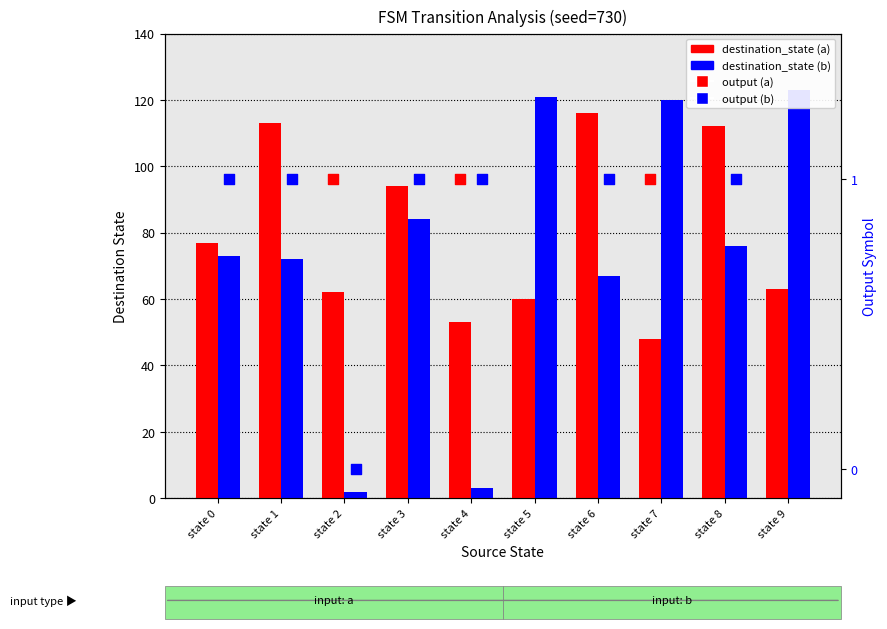

What are all the series names shown in the legend?

destination_state (a), destination_state (b), output (a), output (b)